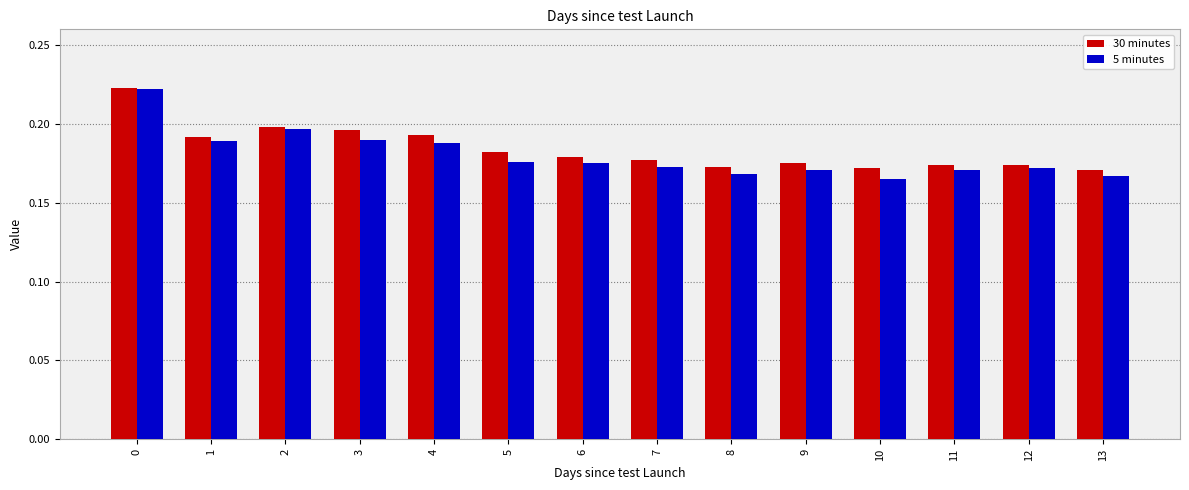

Is it true that 5 minutes equals 0.3 at 3?

False